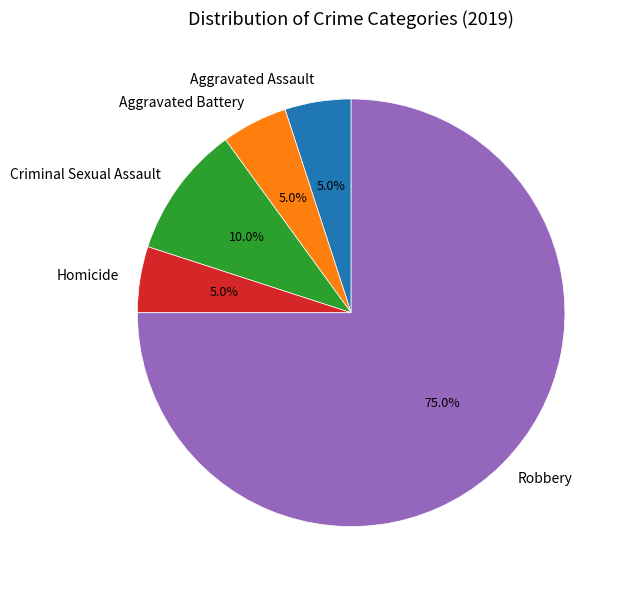

Is the sum of Robbery and Criminal Sexual Assault greater than half?

Yes